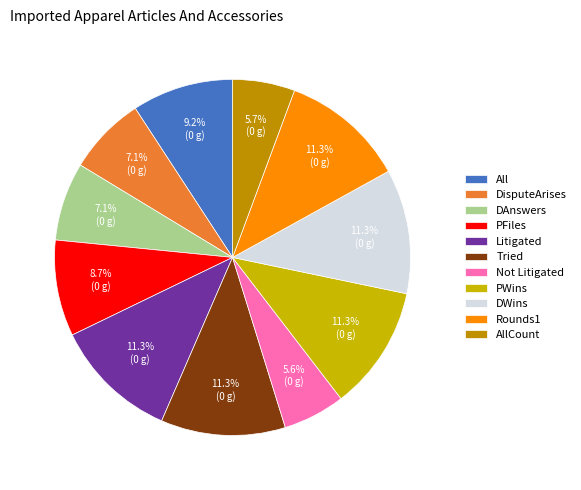

To the nearest percent, what is the average slice percentage?

9%